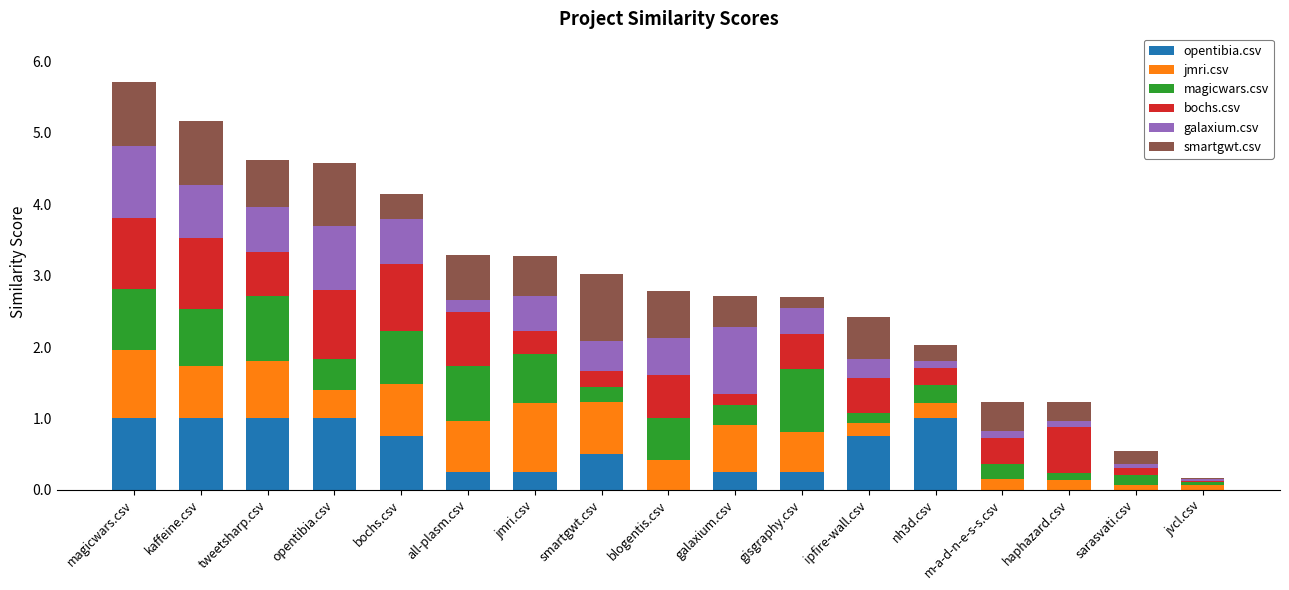

What is the total value across all series at tweetsharp.csv?

4.6